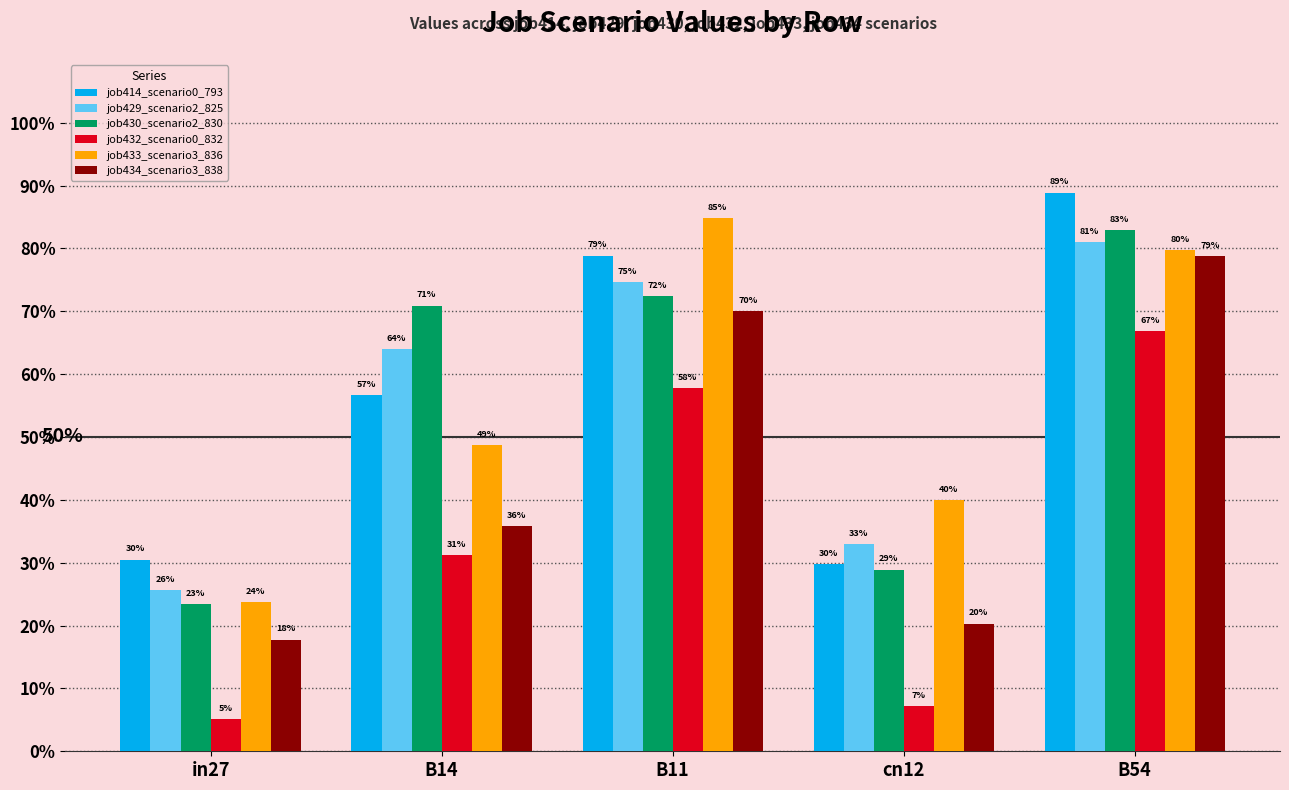

What is the difference between the maximum and second lowest values in the job434_scenario3_838 series?

0.6